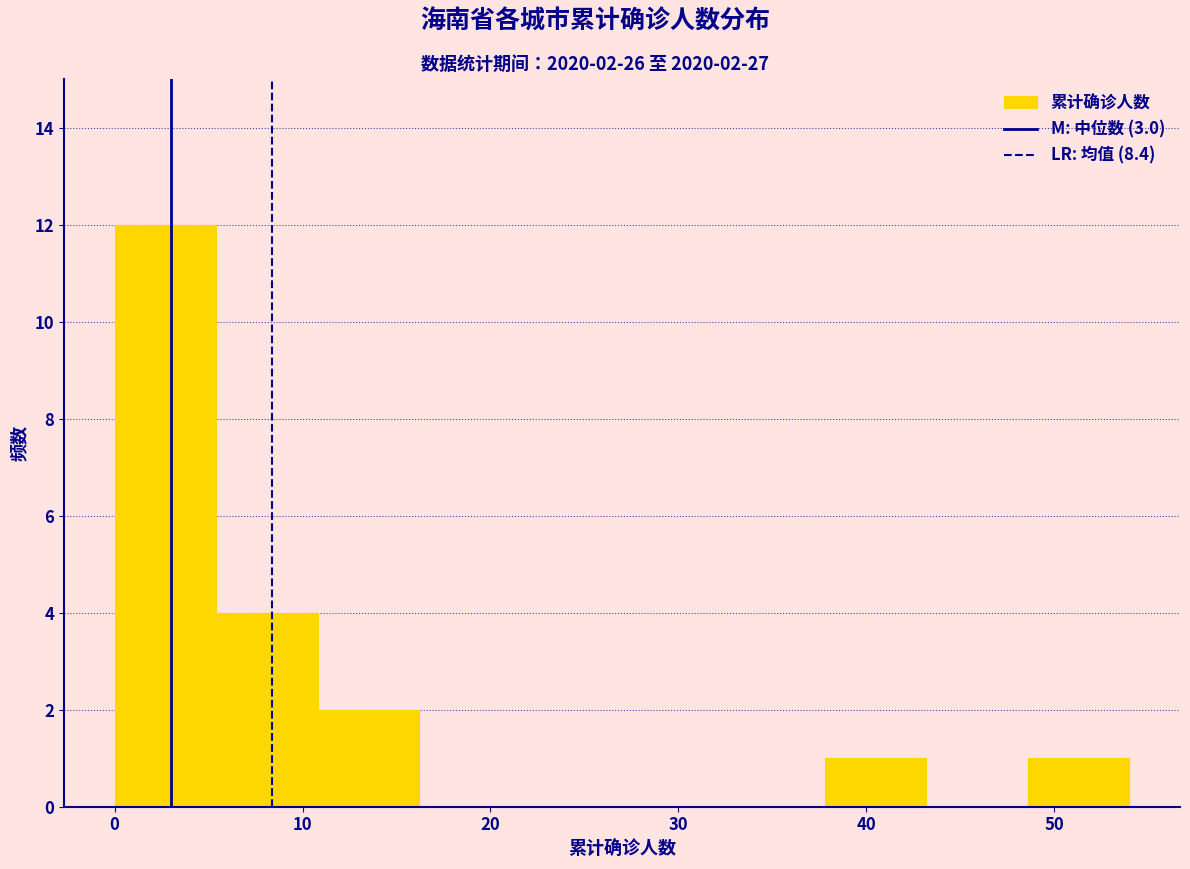

Over which range of the x-axis is the bar tallest?

0.0 to 5.4